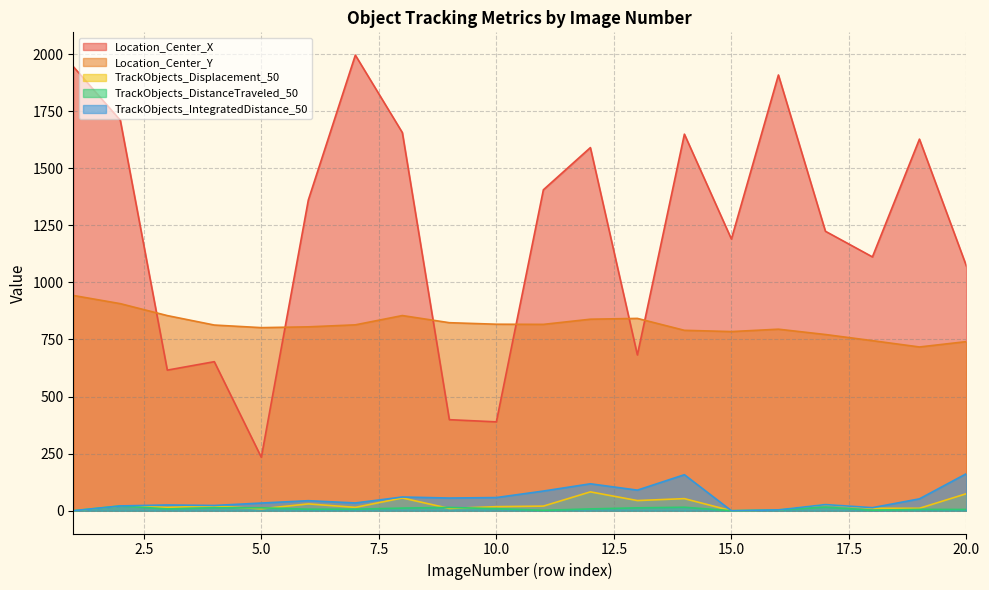

The value of TrackObjects_IntegratedDistance_50 at 5.0 is 33.6. True or false?

True